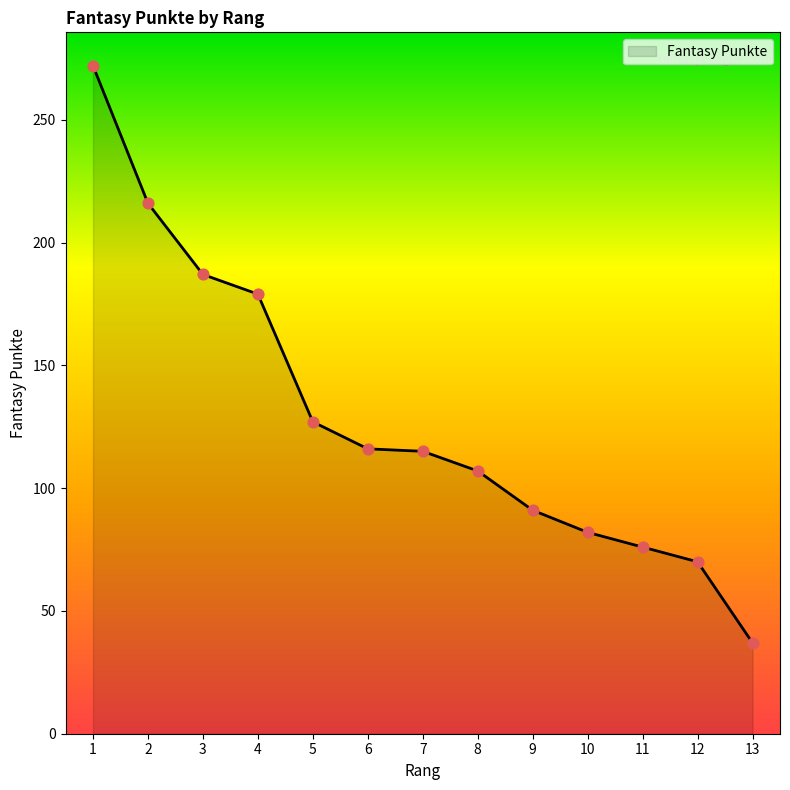

Approximately how many times larger is the value at 5 compared to 7?

1.1